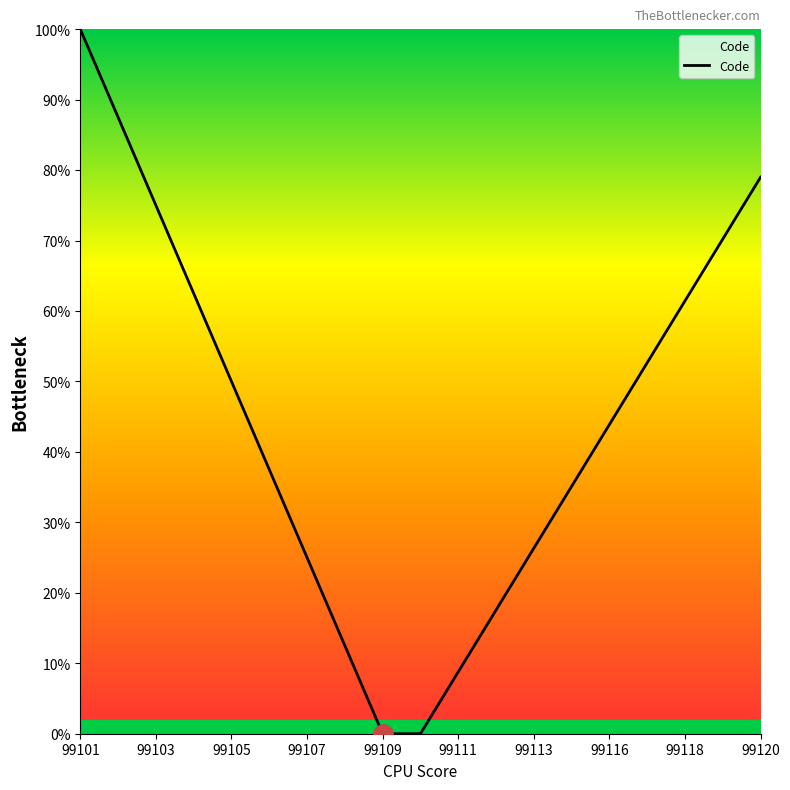

What is the maximum value shown in the chart?

100.0